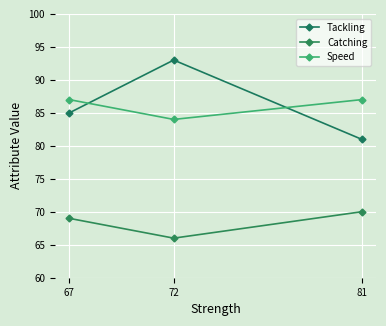

What is the value of the Catching point at the 2nd from the left?

66